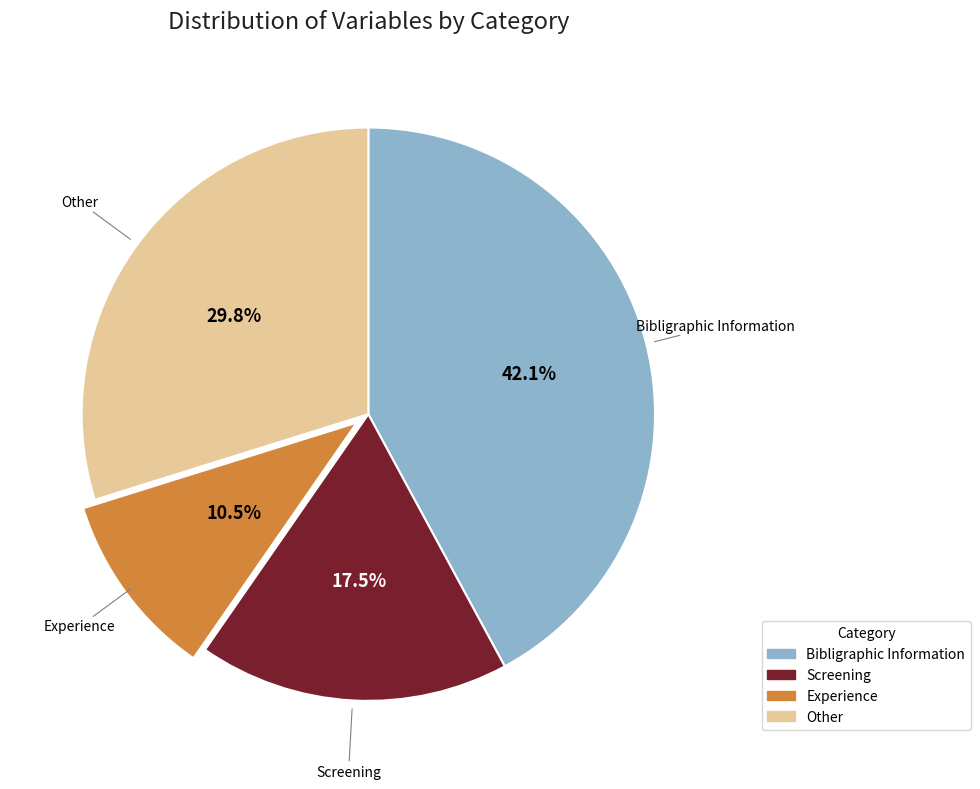

Does any single category account for the majority?

No